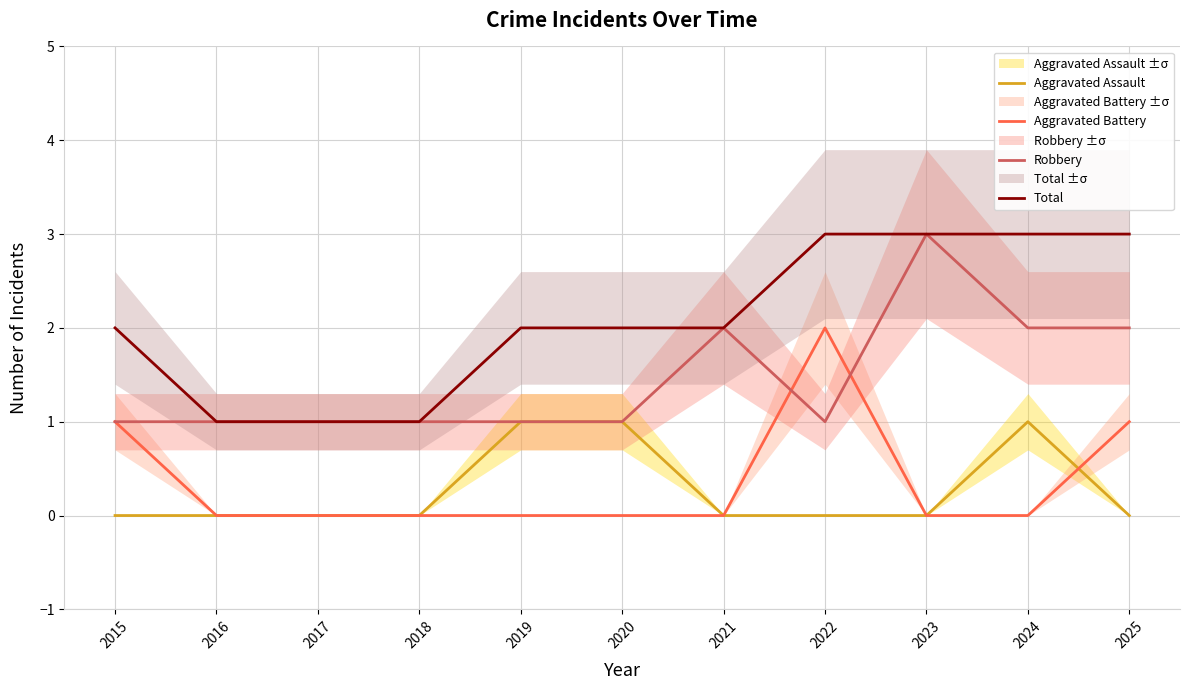

True or false: Aggravated Battery and Total cross at least once.

False